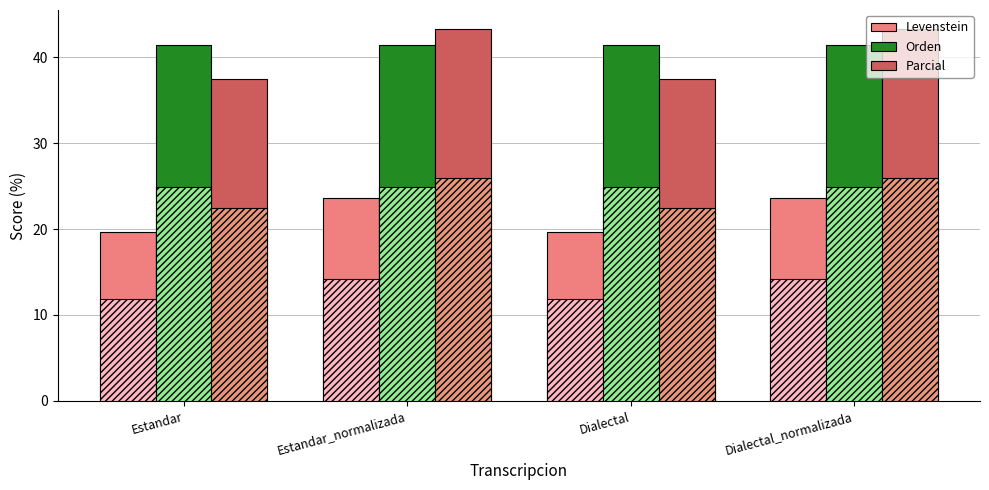

Reading right to left, transcribe all the data shown in this chart.

Levenstein: Dialectal_normalizada=23.6	Dialectal=19.7	Estandar_normalizada=23.6	Estandar=19.7
Orden: Dialectal_normalizada=41.5	Dialectal=41.5	Estandar_normalizada=41.5	Estandar=41.5
Parcial: Dialectal_normalizada=43.3	Dialectal=37.5	Estandar_normalizada=43.3	Estandar=37.5